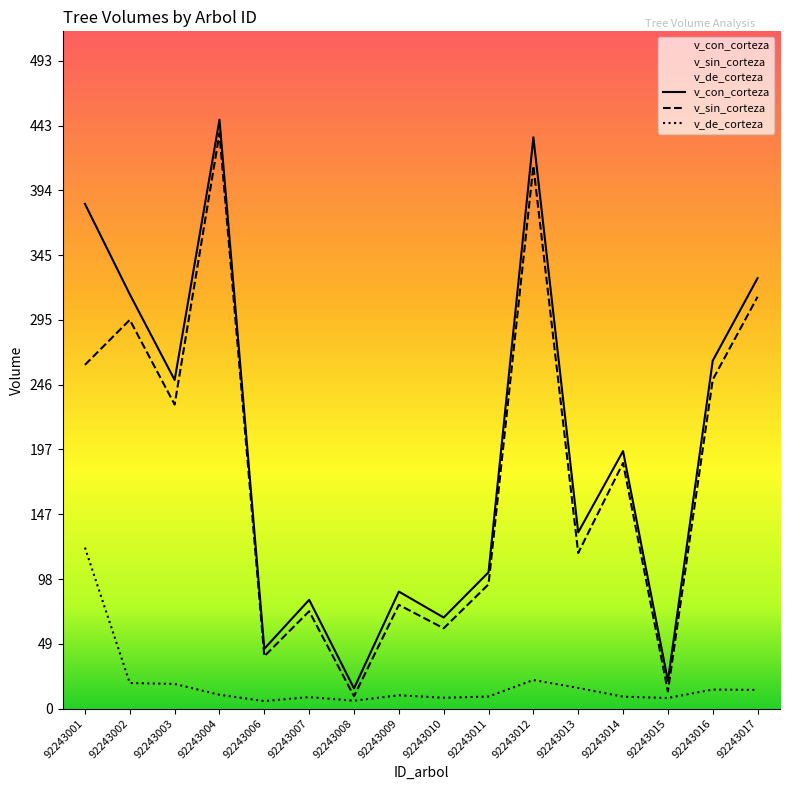

True or false: v_sin_corteza has more than 0 points higher than both neighbors.

True